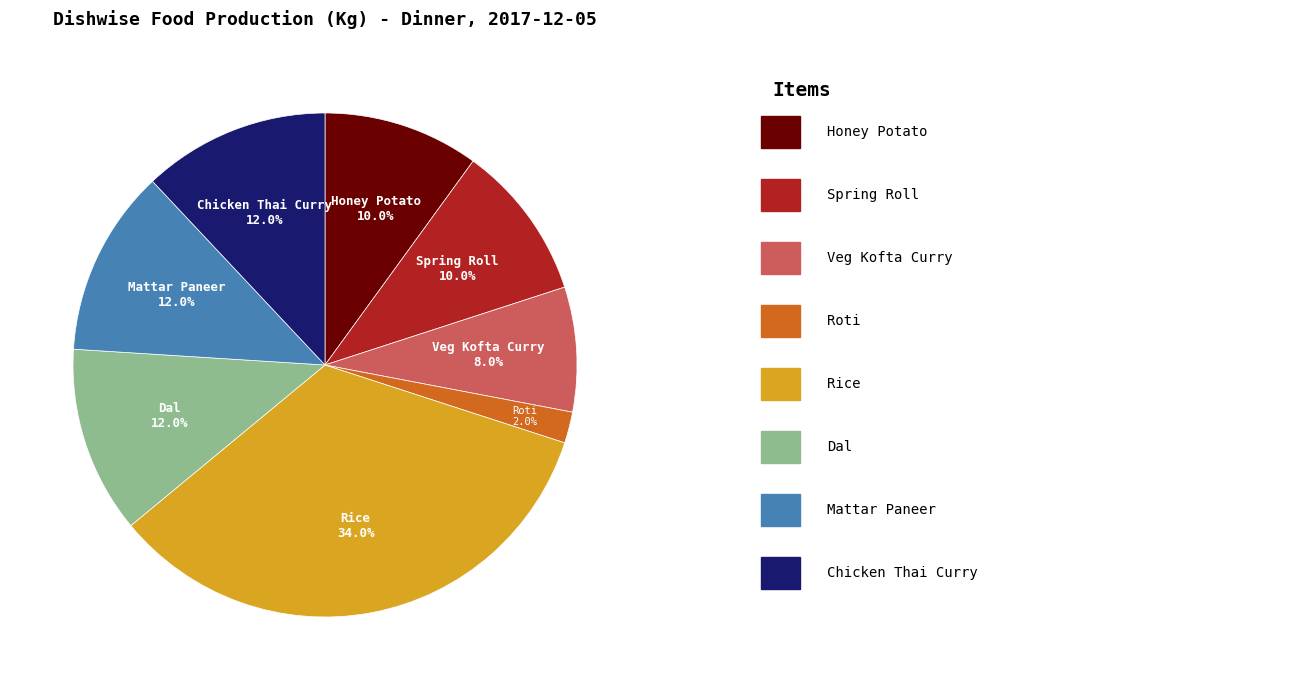

What is the ratio of the value at Veg Kofta Curry to the value at Dal?

0.7